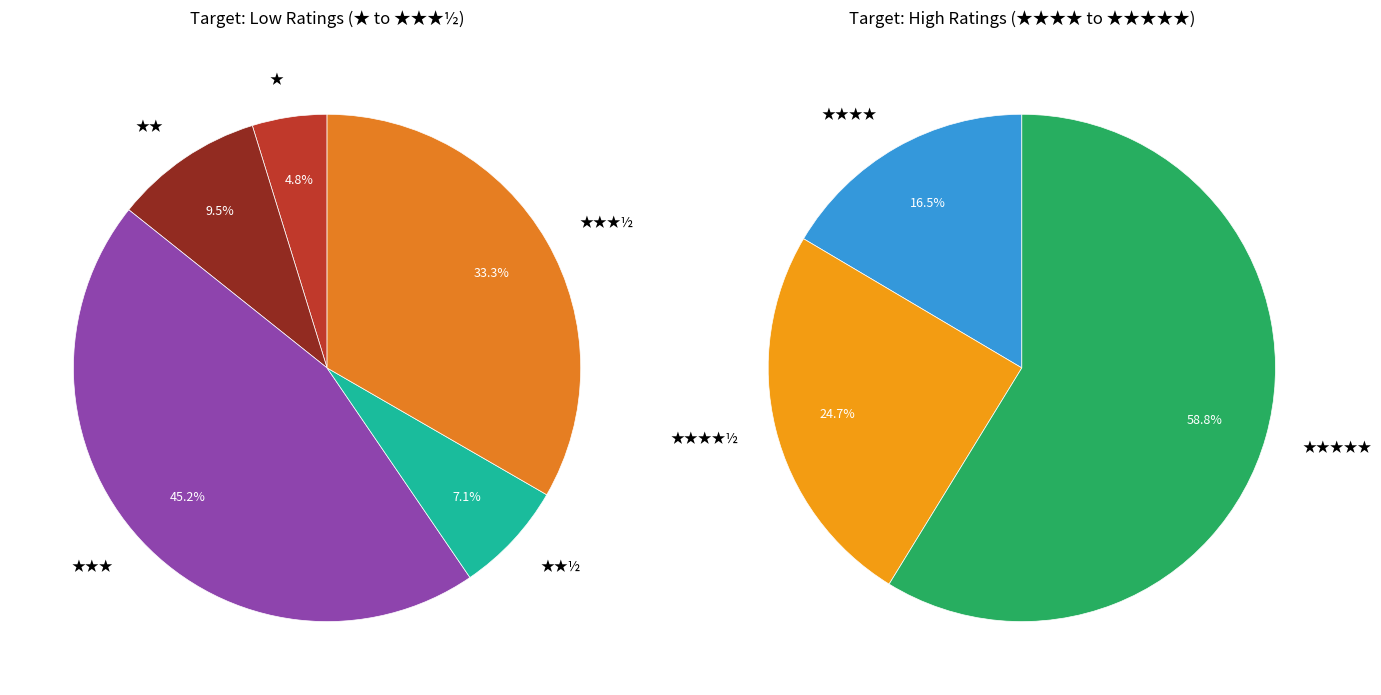

Between ★★½ and ★★★★½, which is larger?

★★★★½